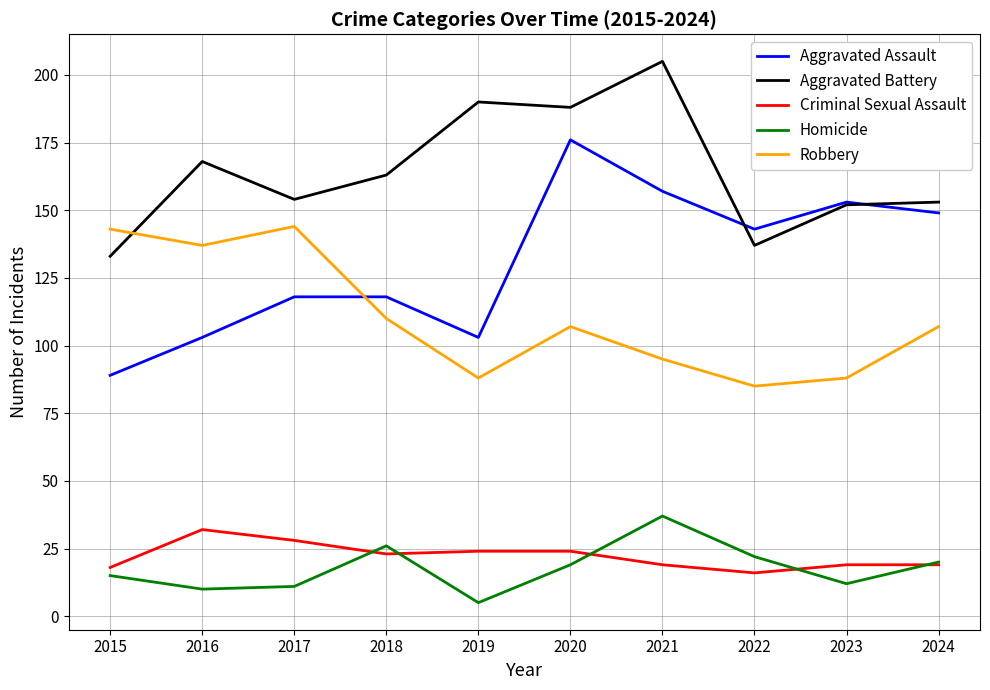

Where does the Criminal Sexual Assault series first go above 23?

2016